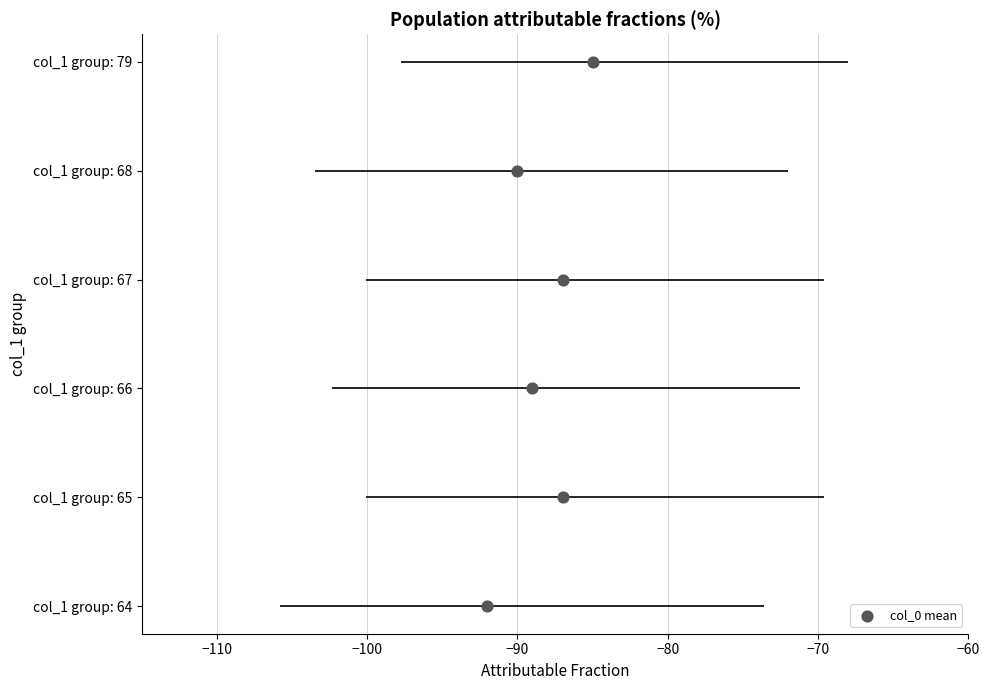

What is the change in value from −100 to −80?

+2